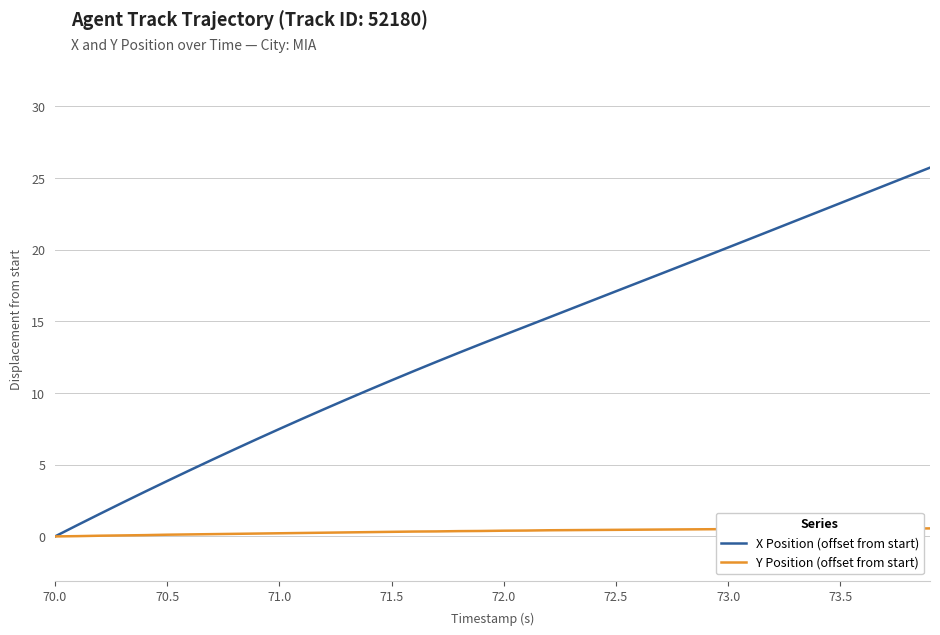

Rank the series by their average value, from lowest to highest.

Y Position (offset from start), X Position (offset from start)